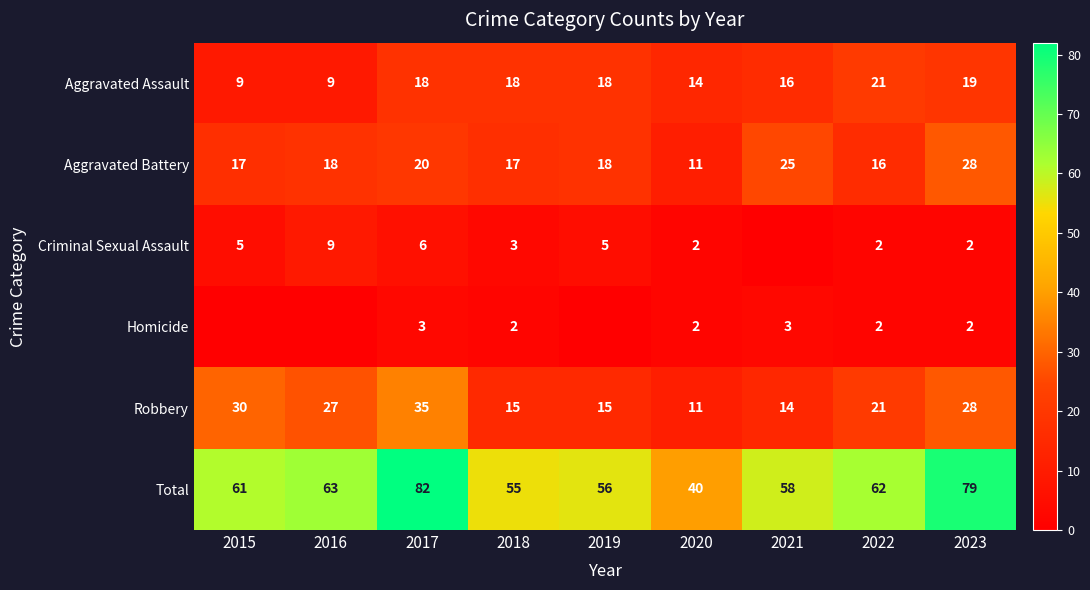

At which category is the sum across all series the highest?

2017